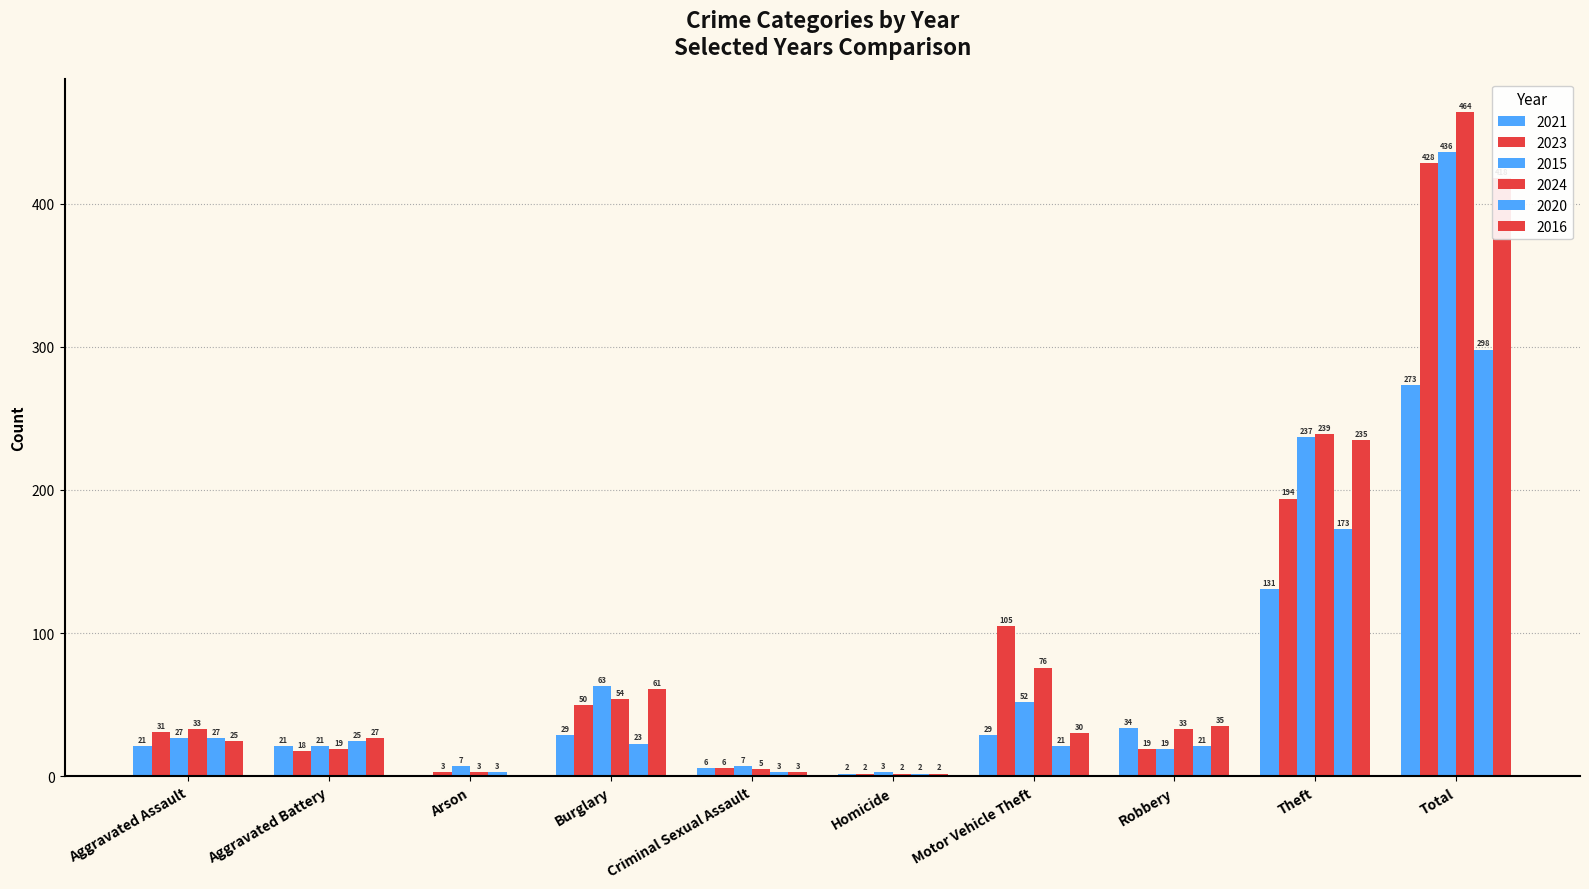

Which has a higher value, Total or Robbery?

Total